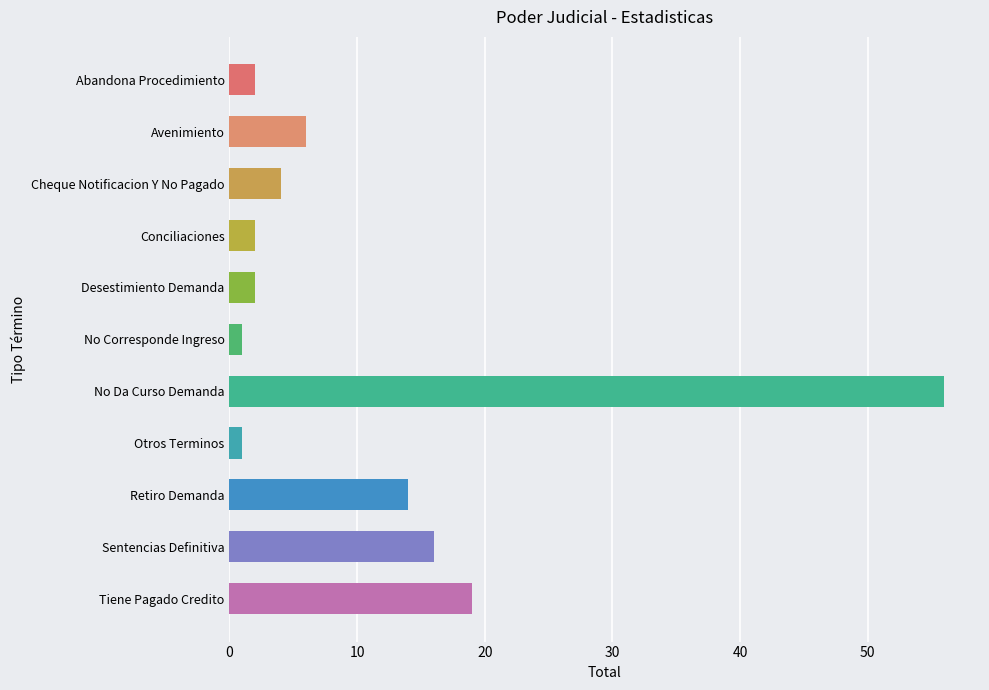

Approximately how many times larger is the value at Avenimiento compared to Retiro Demanda?

0.4